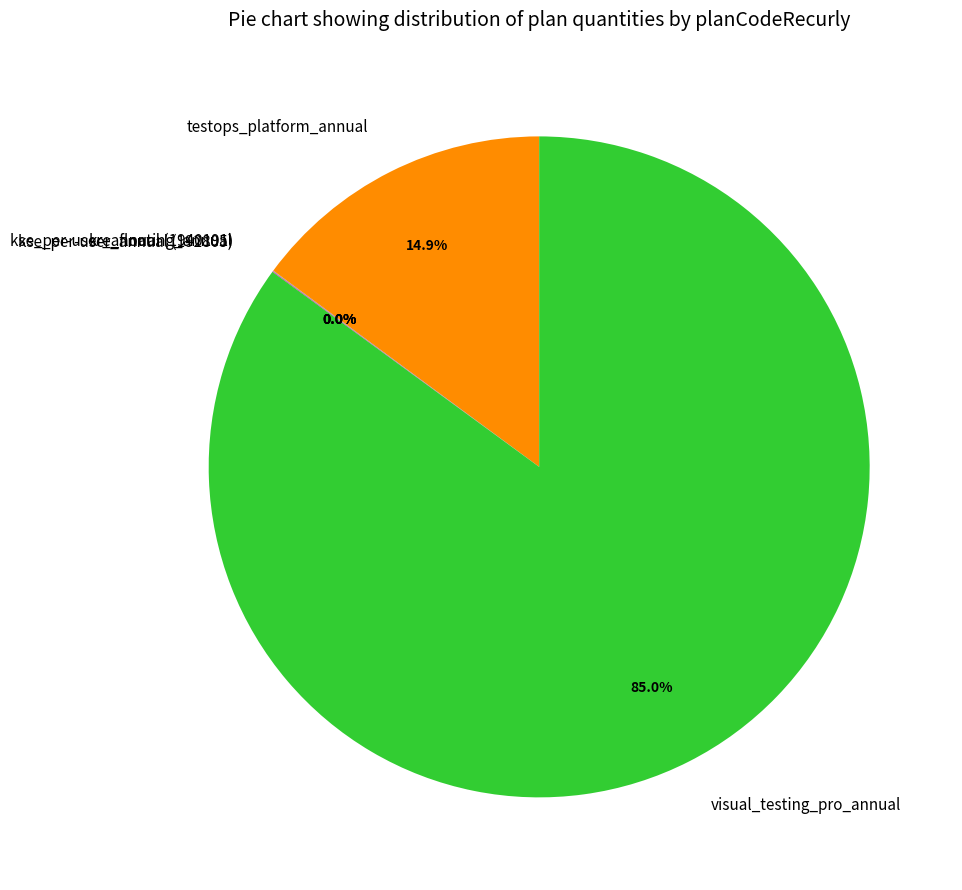

What percentage is NOT represented by testops_platform_annual?

85.1%